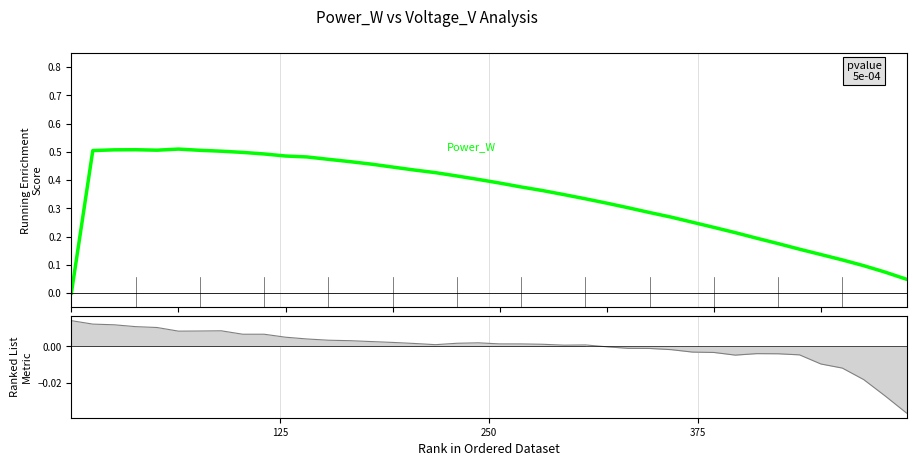

Is this an area chart (filled region under the line)?

No